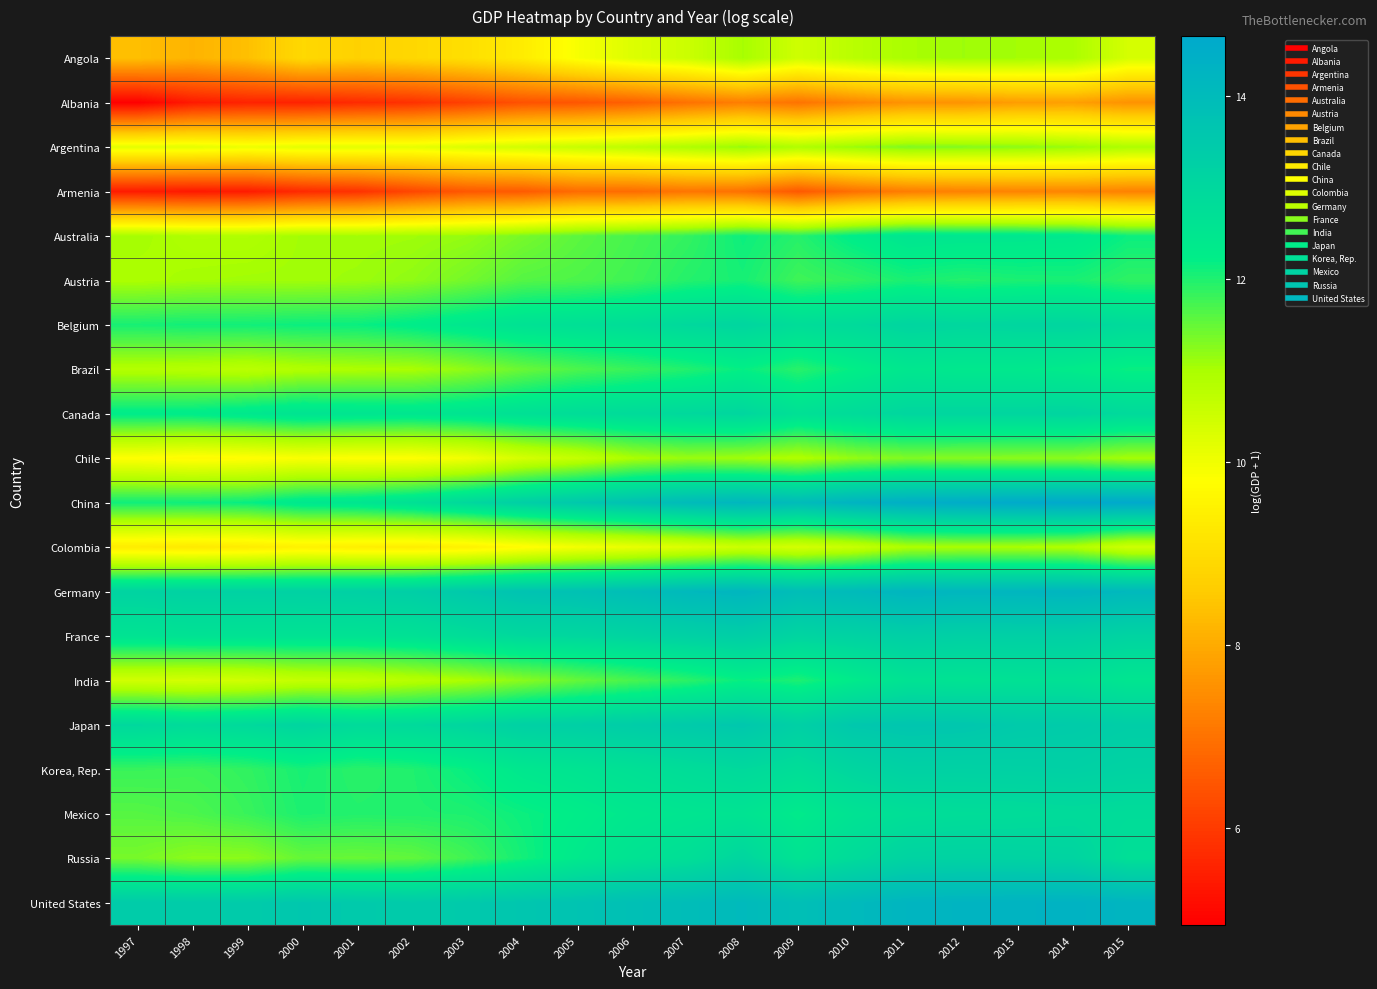

Reading left to right, what are all the values shown in this chart?

Angola: 1997=8.4	1998=8.2	1999=8.4	2000=8.9	2001=8.7	2002=8.9	2003=9.1	2004=9.4	2005=9.9	2006=10.3	2007=10.5	2008=11.0	2009=10.5	2010=10.8	2011=11.0	2012=11.1	2013=11.1	2014=11.0	2015=10.4
Albania: 1997=4.9	1998=5.4	1999=5.6	2000=5.6	2001=5.7	2002=5.8	2003=6.1	2004=6.4	2005=6.5	2006=6.7	2007=7.0	2008=7.2	2009=7.0	2010=7.3	2011=7.6	2012=7.6	2013=7.8	2014=7.8	2015=7.6
Argentina: 1997=10.2	1998=10.2	1999=10.1	2000=10.2	2001=10.2	2002=10.2	2003=10.3	2004=10.5	2005=10.6	2006=10.7	2007=10.9	2008=11.2	2009=10.9	2010=11.1	2011=11.3	2012=11.3	2013=11.2	2014=11.1	2015=10.9
Armenia: 1997=5.4	1998=5.4	1999=5.4	2000=5.7	2001=5.8	2002=6.2	2003=6.5	2004=6.6	2005=6.9	2006=6.9	2007=7.1	2008=7.0	2009=6.5	2010=6.9	2011=7.2	2012=7.3	2013=7.3	2014=7.3	2015=7.3
Australia: 1997=11.0	1998=10.9	1999=10.9	2000=11.1	2001=11.1	2002=11.1	2003=11.2	2004=11.4	2005=11.6	2006=11.7	2007=11.9	2008=12.1	2009=11.9	2010=12.3	2011=12.5	2012=12.5	2013=12.4	2014=12.4	2015=12.1
Austria: 1997=11.0	1998=11.0	1999=11.1	2000=11.1	2001=11.1	2002=11.2	2003=11.4	2004=11.6	2005=11.7	2006=11.8	2007=12.0	2008=12.1	2009=11.8	2010=11.9	2011=12.0	2012=12.0	2013=12.0	2014=12.0	2015=11.9
Belgium: 1997=12.1	1998=12.1	1999=12.1	2000=12.1	2001=12.2	2002=12.3	2003=12.5	2004=12.6	2005=12.7	2006=12.8	2007=13.0	2008=13.1	2009=12.8	2010=12.9	2011=13.1	2012=13.0	2013=13.1	2014=13.1	2015=12.9
Brazil: 1997=10.9	1998=10.8	1999=10.8	2000=10.9	2001=11.0	2002=11.0	2003=11.2	2004=11.5	2005=11.7	2006=11.8	2007=12.0	2008=12.2	2009=11.9	2010=12.2	2011=12.5	2012=12.4	2013=12.4	2014=12.3	2015=12.2
Canada: 1997=12.3	1998=12.3	1999=12.4	2000=12.6	2001=12.5	2002=12.5	2003=12.6	2004=12.7	2005=12.8	2006=12.9	2007=13.0	2008=13.0	2009=12.7	2010=12.9	2011=13.0	2012=13.0	2013=13.1	2014=13.1	2015=12.9
Chile: 1997=9.8	1998=9.7	1999=9.8	2000=9.9	2001=9.8	2002=9.8	2003=10.0	2004=10.4	2005=10.6	2006=11.0	2007=11.1	2008=11.1	2009=10.9	2010=11.2	2011=11.3	2012=11.3	2013=11.2	2014=11.2	2015=11.0
China: 1997=12.1	1998=12.1	1999=12.2	2000=12.4	2001=12.5	2002=12.7	2003=13.0	2004=13.3	2005=13.5	2006=13.8	2007=14.0	2008=14.2	2009=14.0	2010=14.3	2011=14.5	2012=14.5	2013=14.6	2014=14.7	2015=14.6
Colombia: 1997=9.4	1998=9.3	1999=9.4	2000=9.5	2001=9.4	2002=9.4	2003=9.5	2004=9.7	2005=10.0	2006=10.1	2007=10.3	2008=10.5	2009=10.4	2010=10.6	2011=10.9	2012=11.0	2013=11.0	2014=10.9	2015=10.5
Germany: 1997=13.1	1998=13.2	1999=13.2	2000=13.2	2001=13.3	2002=13.3	2003=13.5	2004=13.7	2005=13.8	2006=13.9	2007=14.1	2008=14.2	2009=13.9	2010=14.0	2011=14.2	2012=14.2	2013=14.2	2014=14.2	2015=14.1
France: 1997=12.6	1998=12.6	1999=12.6	2000=12.6	2001=12.6	2002=12.7	2003=12.8	2004=13.0	2005=13.0	2006=13.1	2007=13.2	2008=13.3	2009=13.1	2010=13.2	2011=13.3	2012=13.3	2013=13.3	2014=13.3	2015=13.1
India: 1997=10.5	1998=10.4	1999=10.5	2000=10.7	2001=10.7	2002=10.8	2003=11.0	2004=11.2	2005=11.5	2006=11.7	2007=11.9	2008=12.2	2009=12.0	2010=12.3	2011=12.6	2012=12.6	2013=12.7	2014=12.7	2015=12.5
Japan: 1997=13.0	1998=12.9	1999=12.9	2000=13.1	2001=12.9	2002=12.9	2003=13.1	2004=13.2	2005=13.3	2006=13.4	2007=13.5	2008=13.6	2009=13.3	2010=13.6	2011=13.6	2012=13.6	2013=13.5	2014=13.4	2015=13.3
Korea, Rep.: 1997=11.8	1998=11.8	1999=11.9	2000=12.1	2001=11.9	2002=12.0	2003=12.2	2004=12.4	2005=12.6	2006=12.7	2007=12.8	2008=13.0	2009=12.8	2010=13.1	2011=13.2	2012=13.2	2013=13.2	2014=13.3	2015=13.2
Mexico: 1997=11.6	1998=11.7	1999=11.8	2000=12.0	2001=12.0	2002=12.0	2003=12.0	2004=12.1	2005=12.3	2006=12.4	2007=12.5	2008=12.6	2009=12.3	2010=12.6	2011=12.8	2012=12.8	2013=12.8	2014=12.9	2015=12.9
Russia: 1997=11.4	1998=11.2	1999=11.2	2000=11.5	2001=11.5	2002=11.5	2003=11.8	2004=12.1	2005=12.4	2006=12.6	2007=12.8	2008=13.1	2009=12.6	2010=12.9	2011=13.2	2012=13.2	2013=13.2	2014=13.1	2015=12.7
United States: 1997=13.4	1998=13.4	1999=13.5	2000=13.6	2001=13.5	2002=13.4	2003=13.5	2004=13.6	2005=13.7	2006=13.8	2007=14.0	2008=14.1	2009=13.9	2010=14.1	2011=14.2	2012=14.3	2013=14.3	2014=14.3	2015=14.2